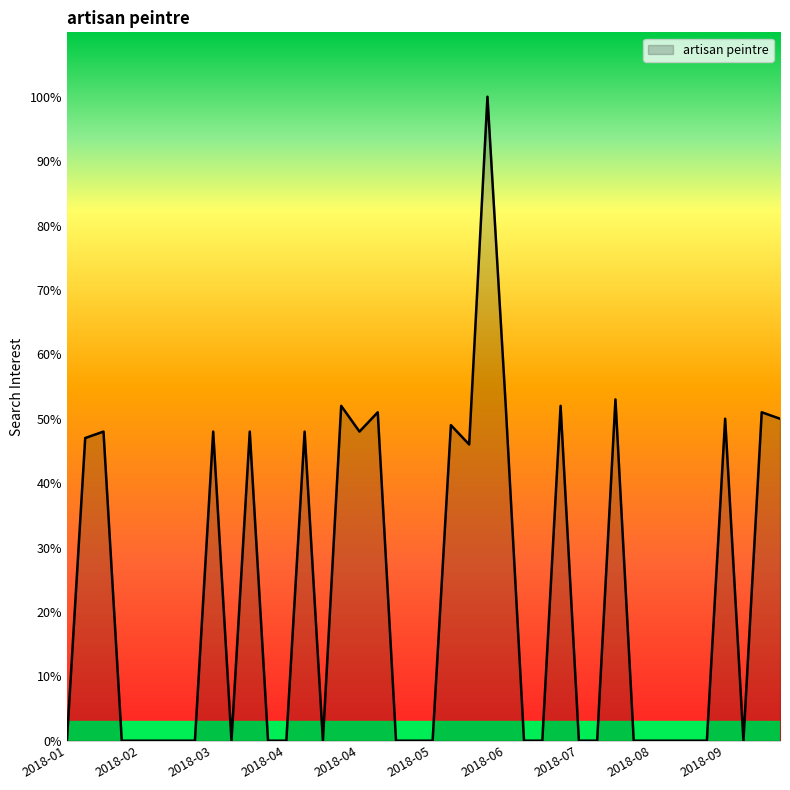

What is the greatest value displayed?

100